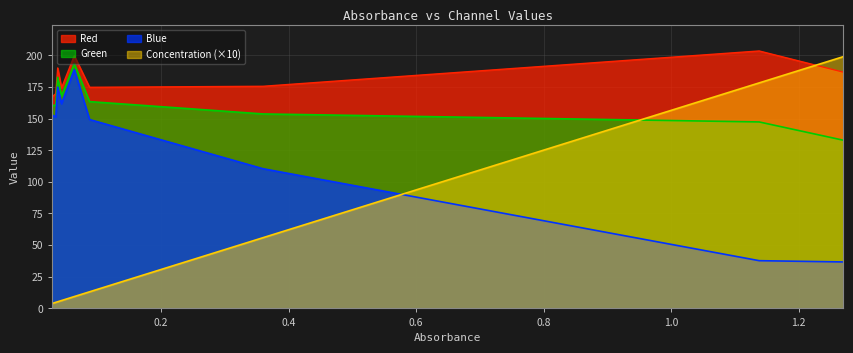

Which series has the widest spread of values?

Concentration (×10)